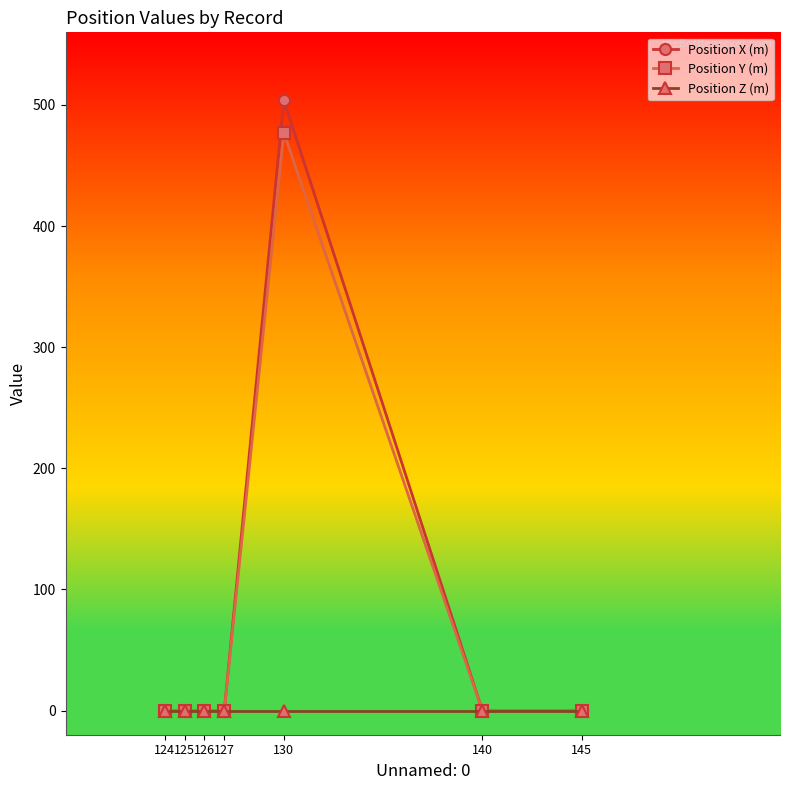

The Position Z (m) series shows 0 at 130. True or false?

True